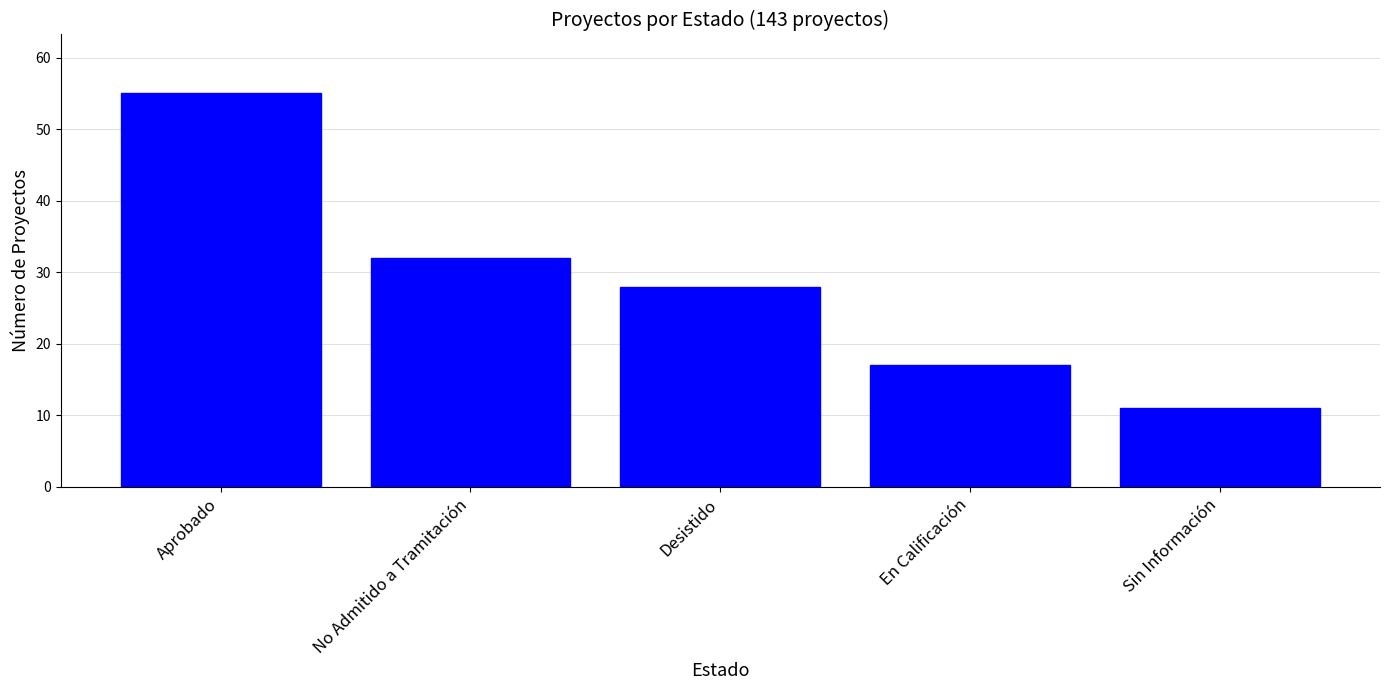

What is the difference between the maximum and second lowest values?

38